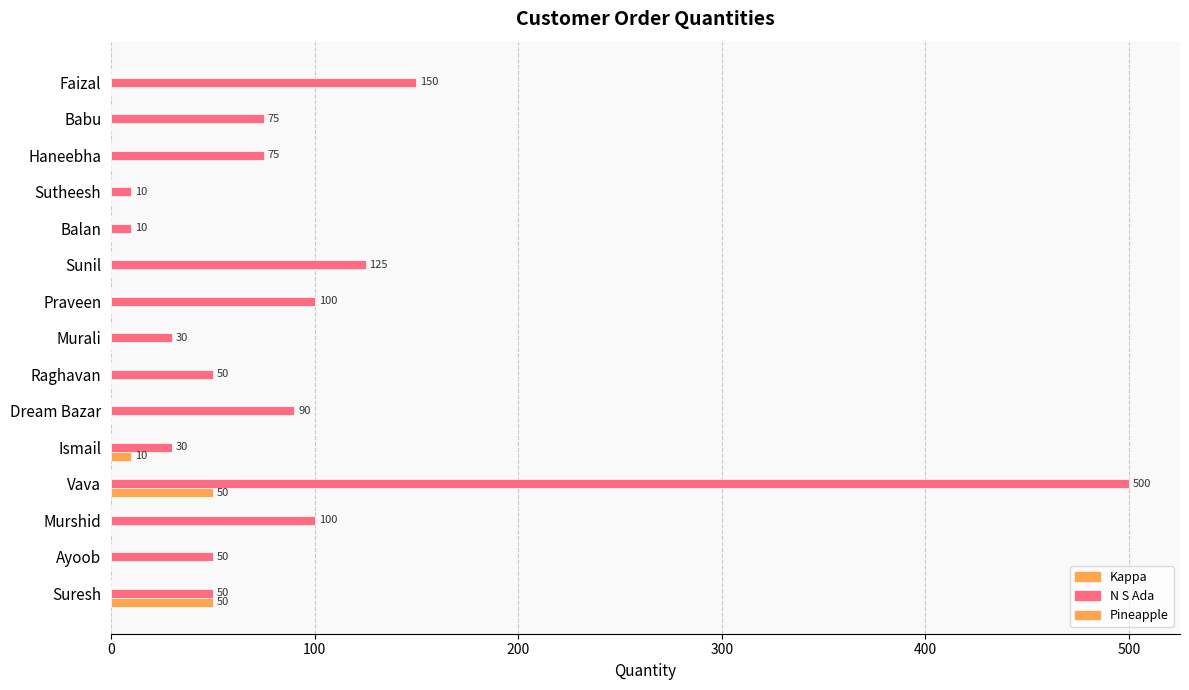

Which series has the widest spread of values?

N S Ada